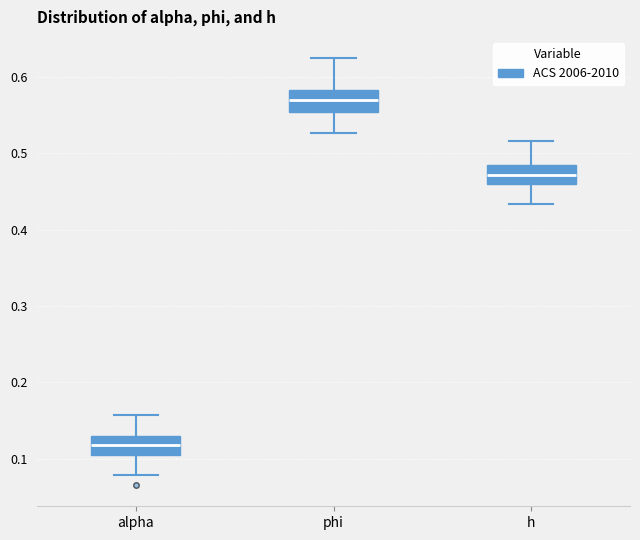

Where is the lower edge of the box for phi on the y-axis? The values are not printed on the chart, so give them approximately, as read against the axis.

0.55